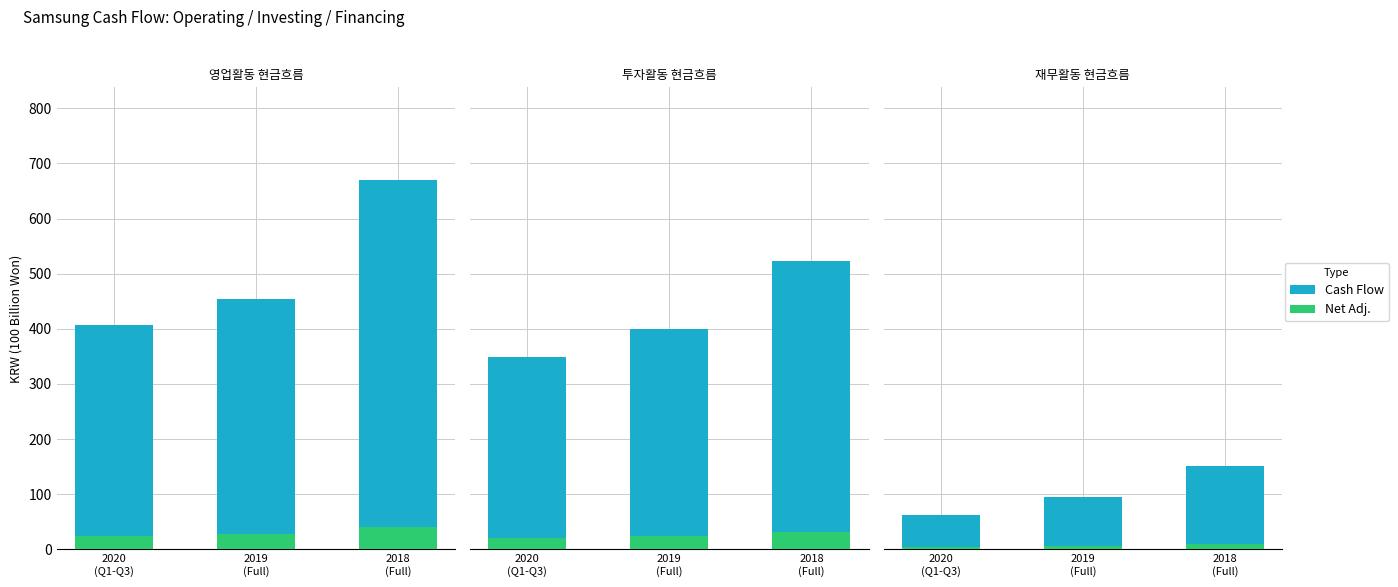

What is the label of the 2nd bar from the left?

2019
(Full)